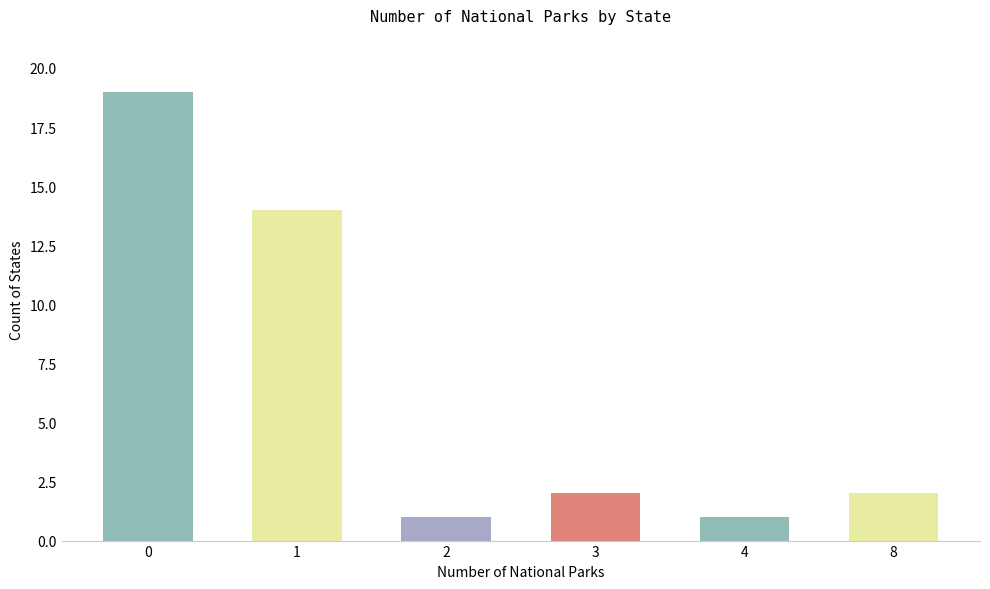

What is the value of the 5th bar from the left?

1